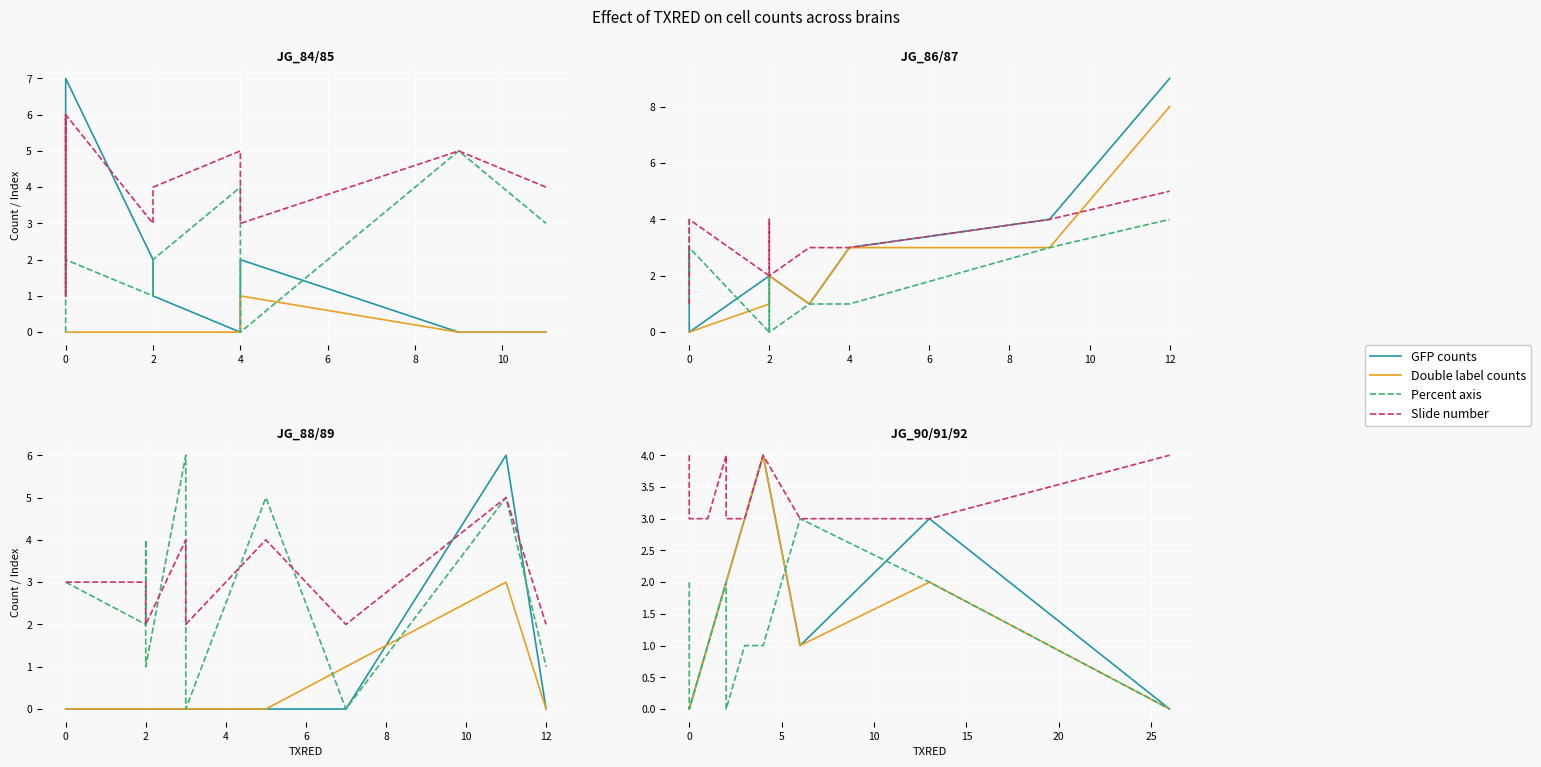

What is the approximate value of Percent axis at 8?

2